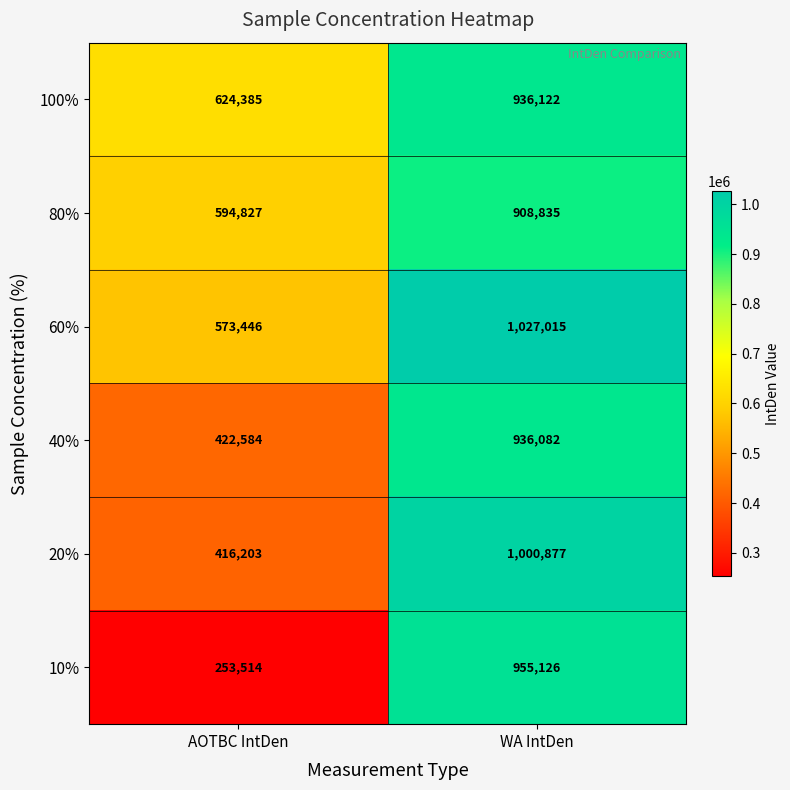

Reading left to right, extract all data points from this chart.

100%: 624385	936122
80%: 594827	908835
60%: 573446	1027015
40%: 422584	936082
20%: 416203	1000877
10%: 253514	955126